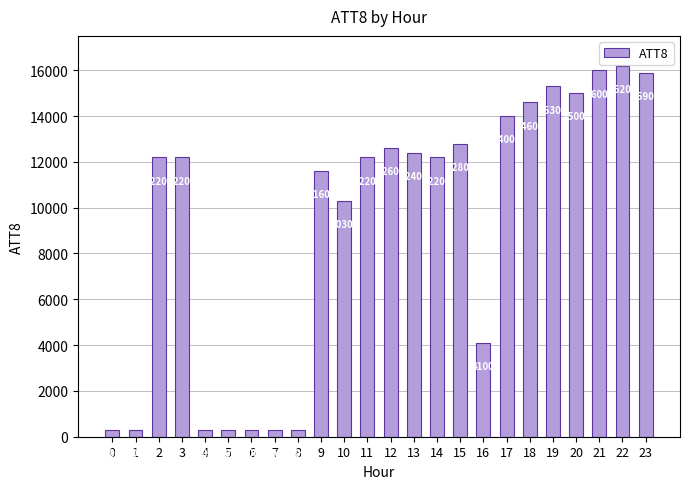

How many categories are shown in the chart?

24